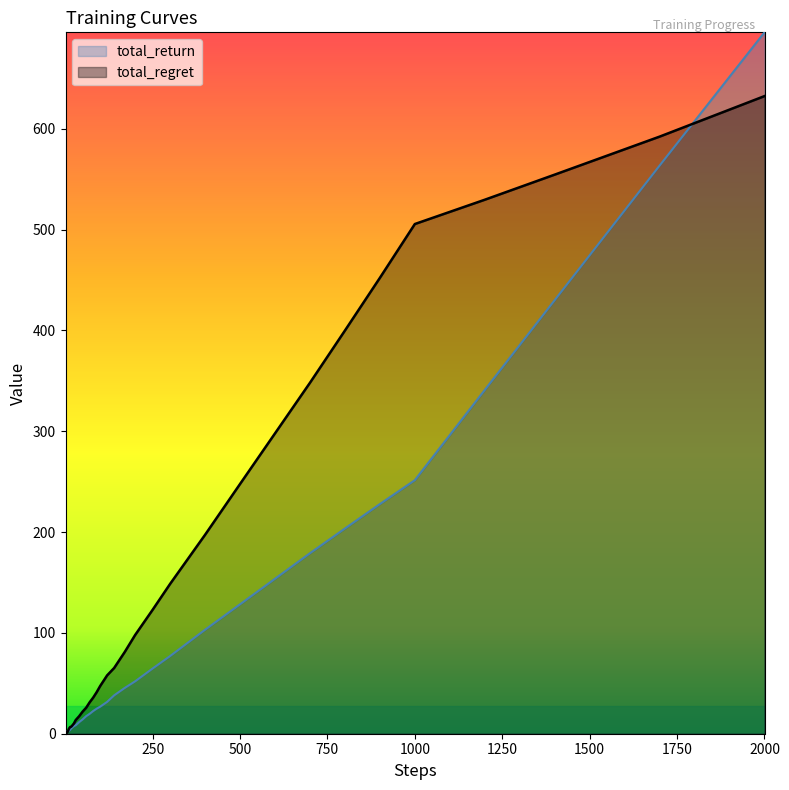

Which series has the largest range (max minus min)?

total_return